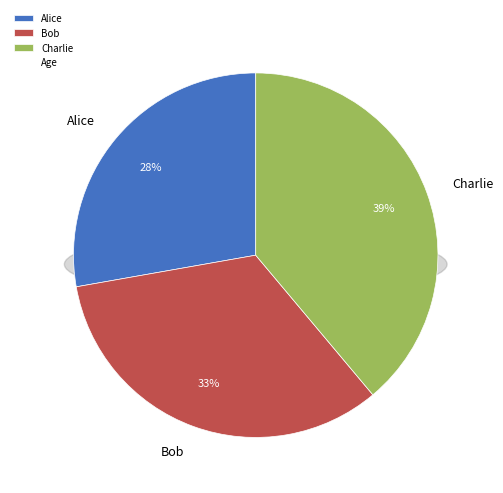

Which slice is the largest?

Charlie